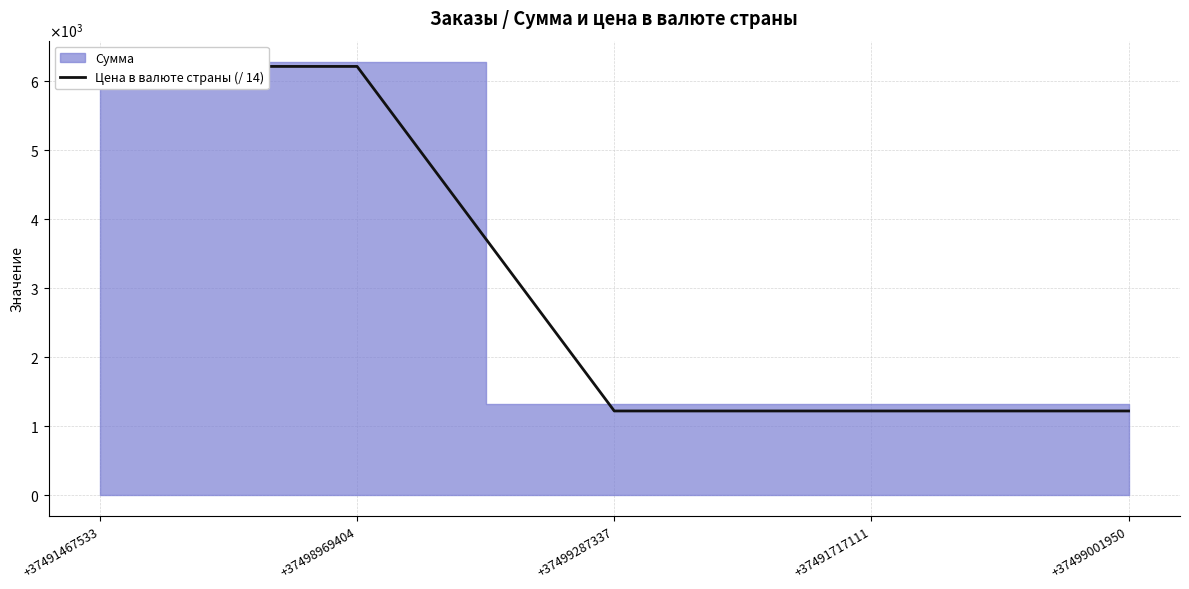

True or false: the data shows 1213.6 at +37499001950.

True